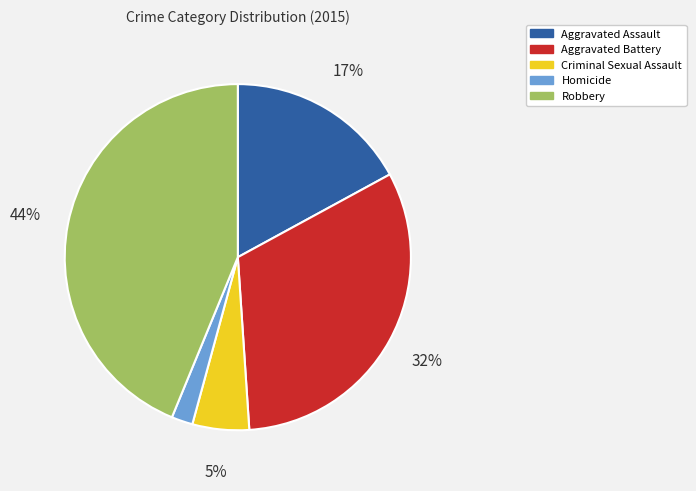

How many segments does this pie chart have?

5